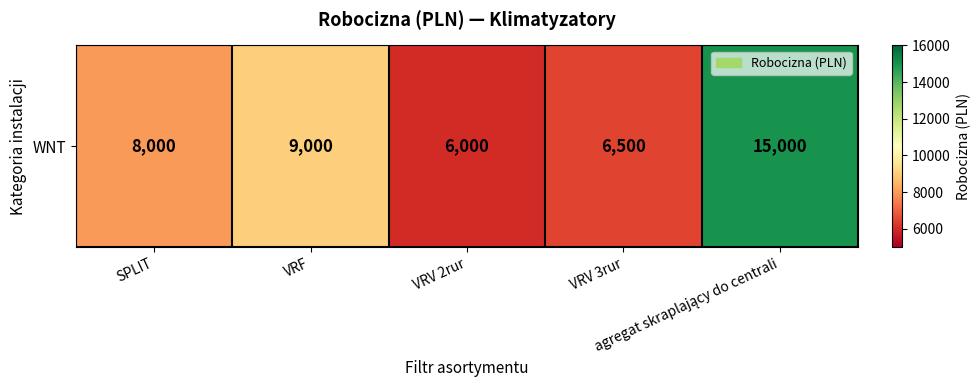

What is the smallest value displayed?

6000